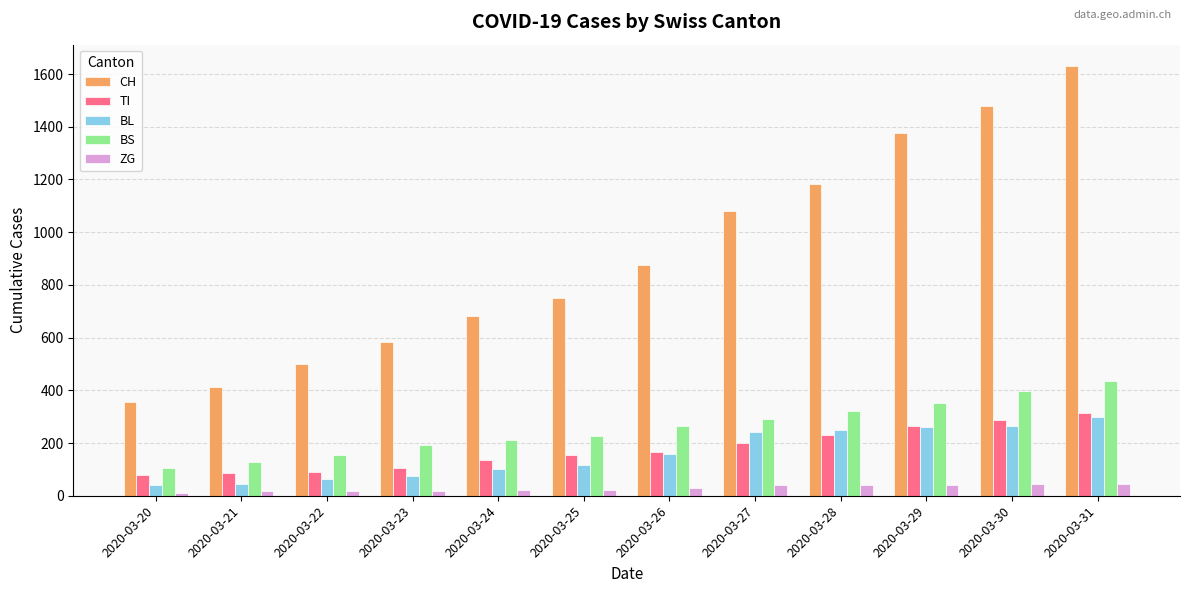

What is the highest value of the CH series?

1630